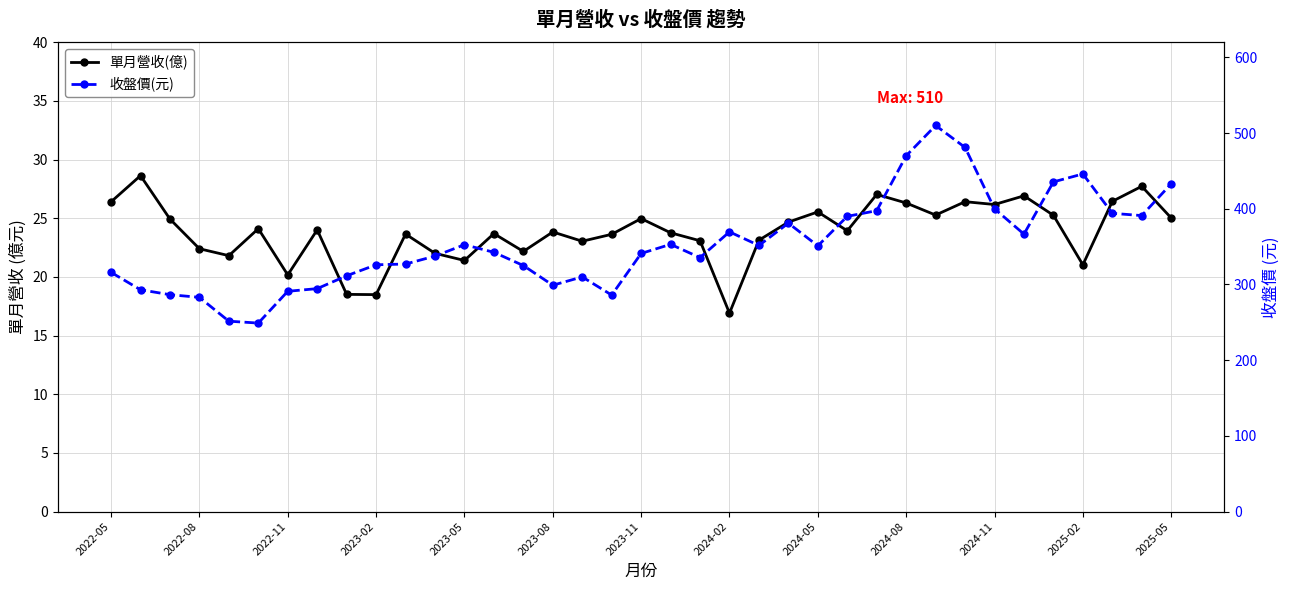

In 收盤價(元), how many points are higher than both neighbors (excluding endpoints)?

7